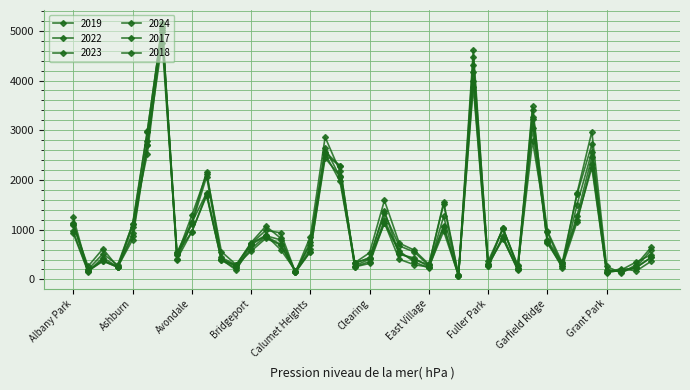

Where do 2017 and 2024 first cross each other?

Albany Park and Andersonville